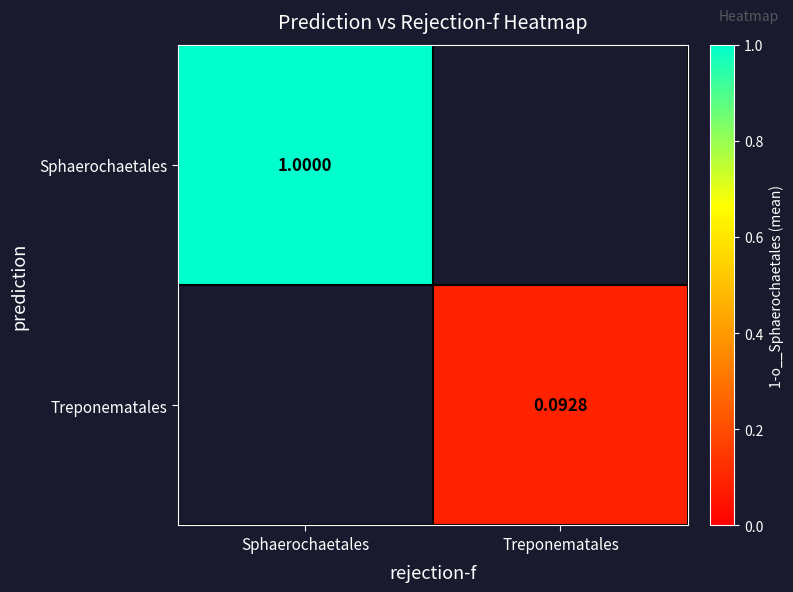

Is the value of Sphaerochaetales at Sphaerochaetales greater than the value of Treponematales at Treponematales?

Yes